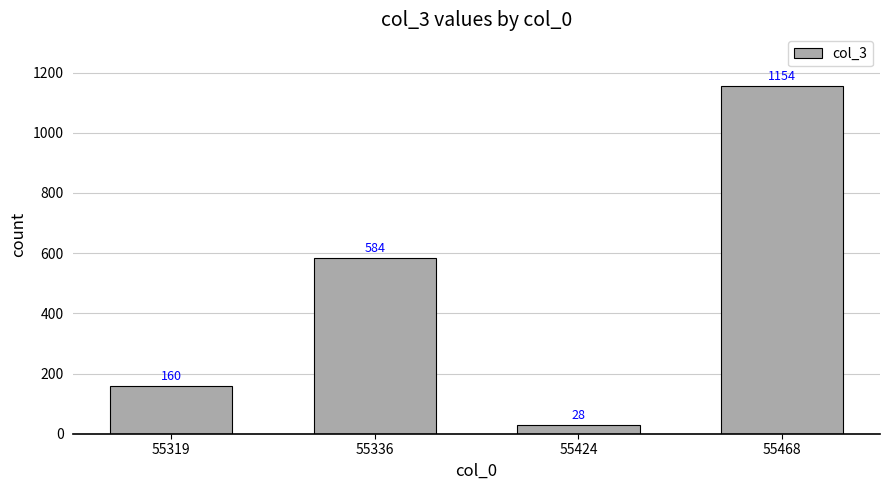

Which label corresponds to the largest value in the chart?

55468